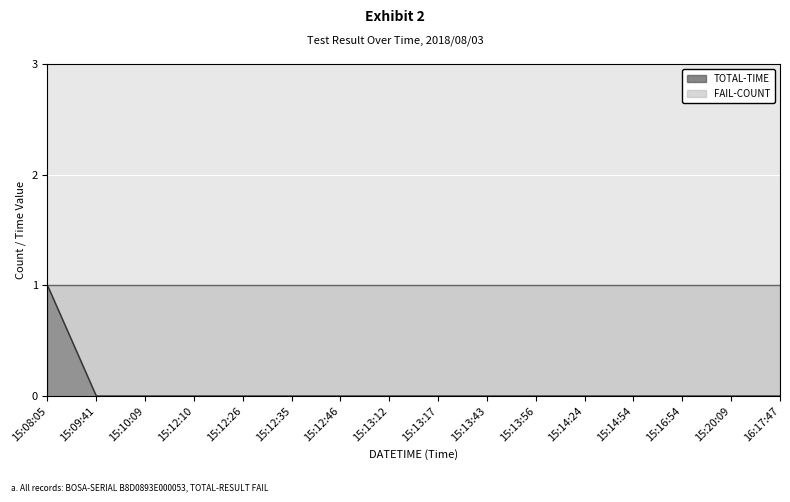

Which label corresponds to the smallest value in the chart?

15:09:41